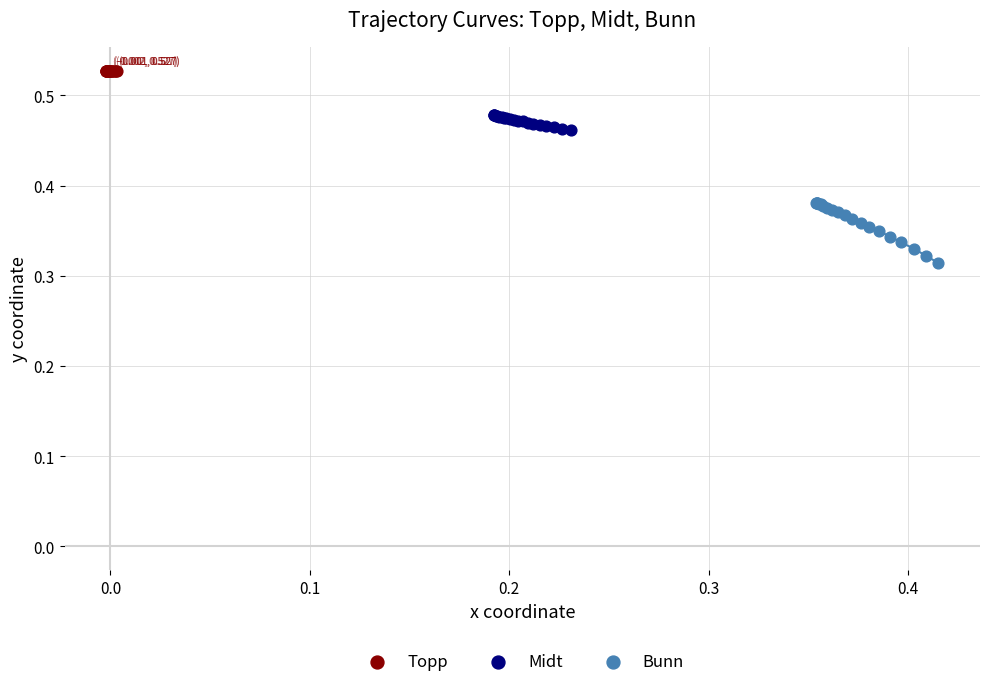

What are all the series names shown in the legend?

Topp, Midt, Bunn